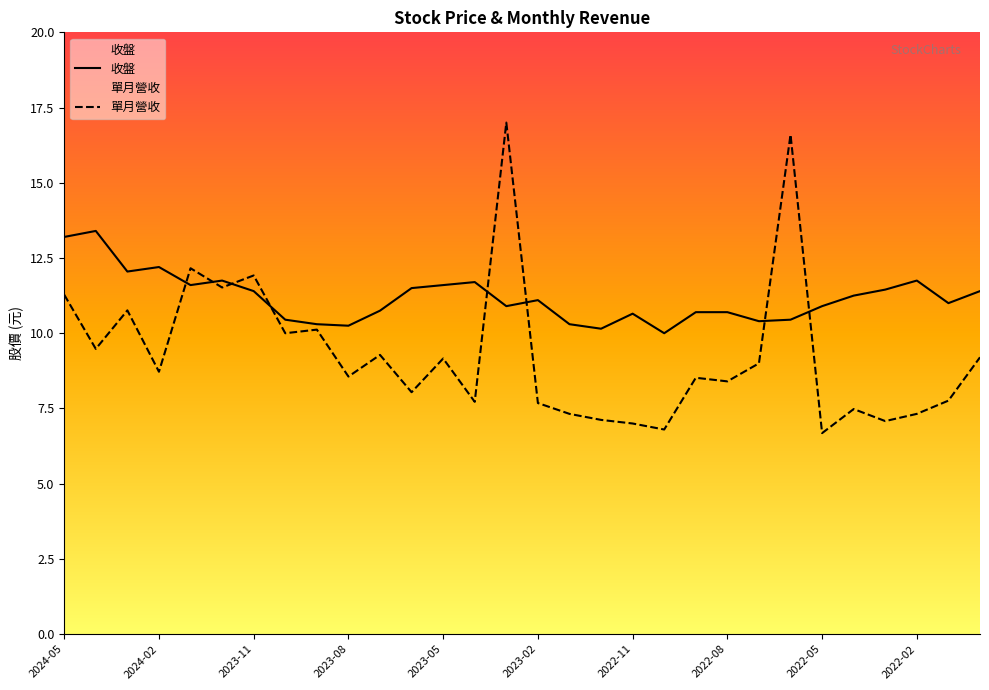

What is the spread (max minus min) of values at 17?

3.0